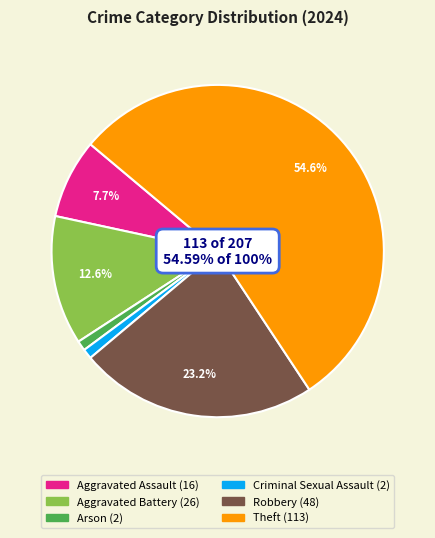

How many slices are in this pie chart?

6